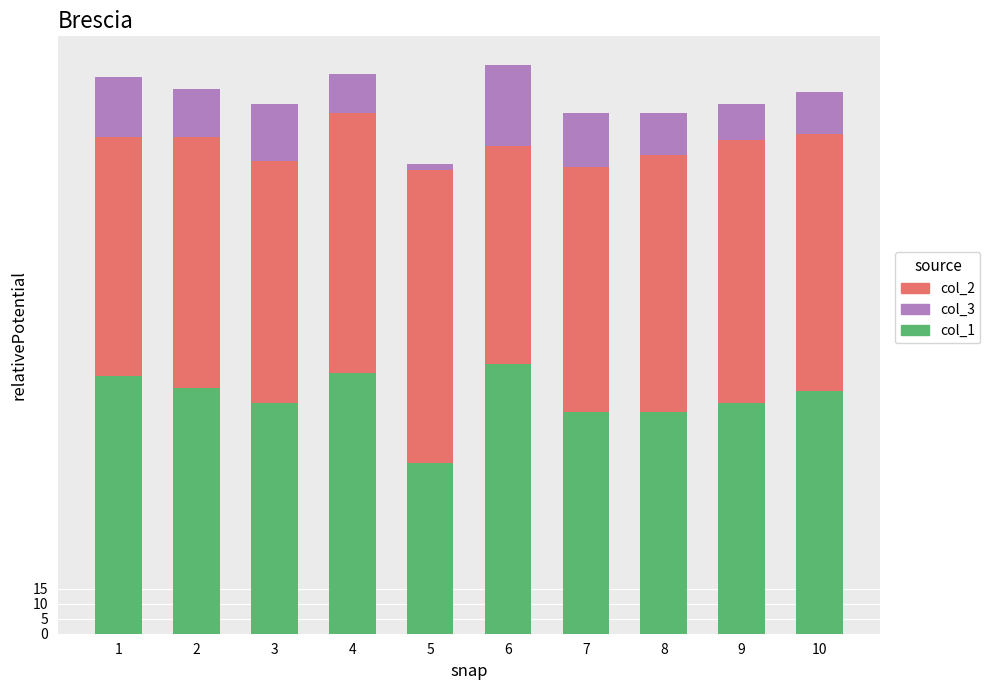

What is the sum of the col_1 values at 3 and 9?

154